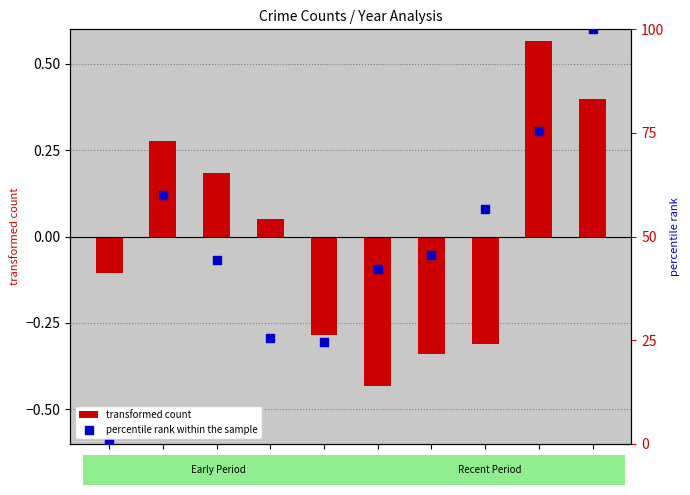

Which series contains the lowest Y value?

transformed count